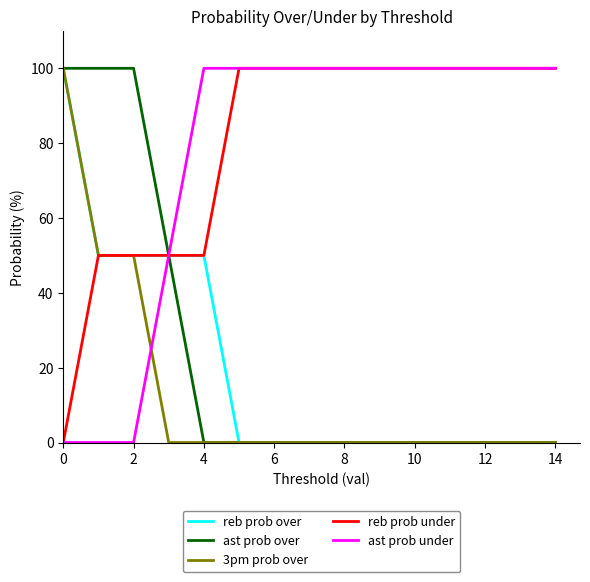

True or false: ast prob under and 3pm prob over cross at least once.

True